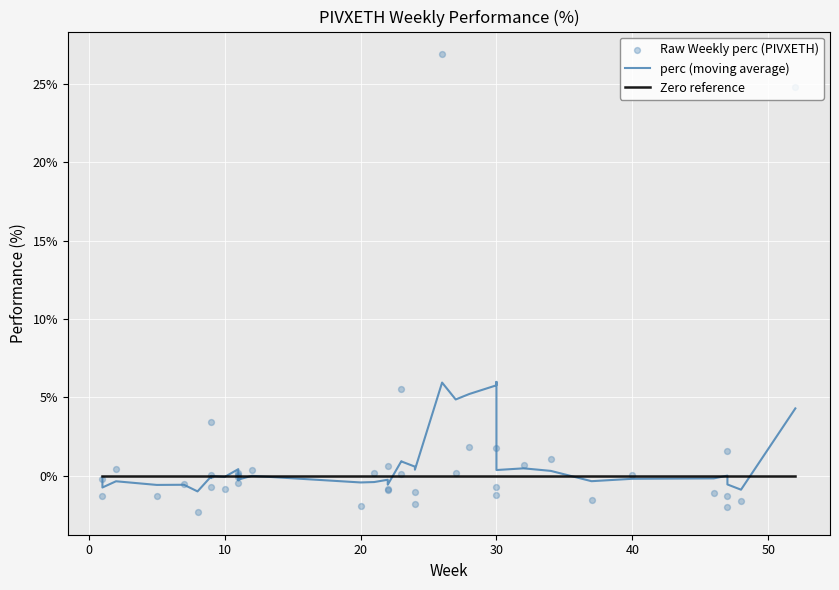

Which series has the widest spread of Y values?

Raw Weekly perc (PIVXETH)